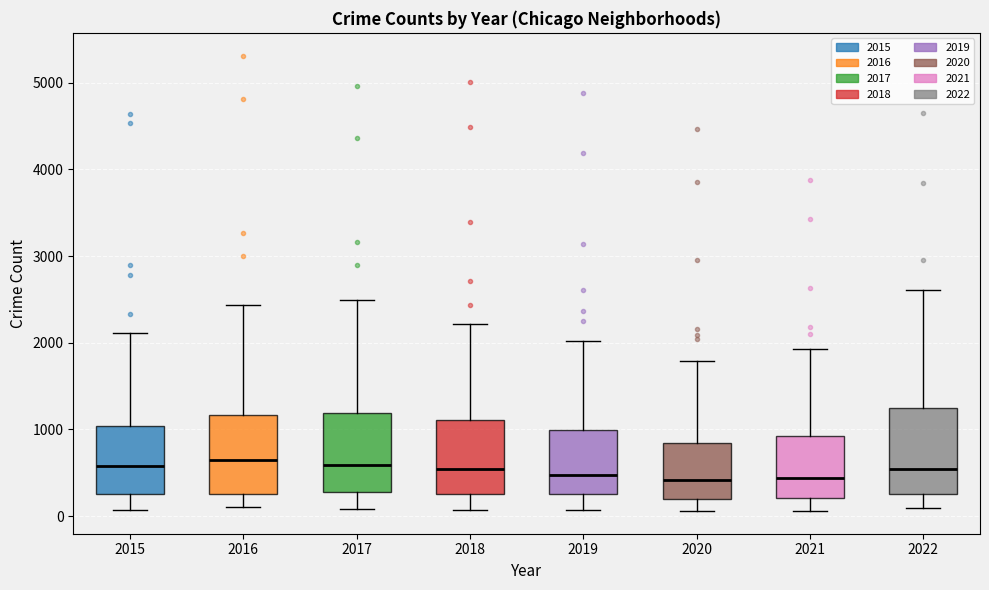

Where is the lower edge of the box at x = 2015 on the y-axis? The values are not printed on the chart, so give them approximately, as read against the axis.

300